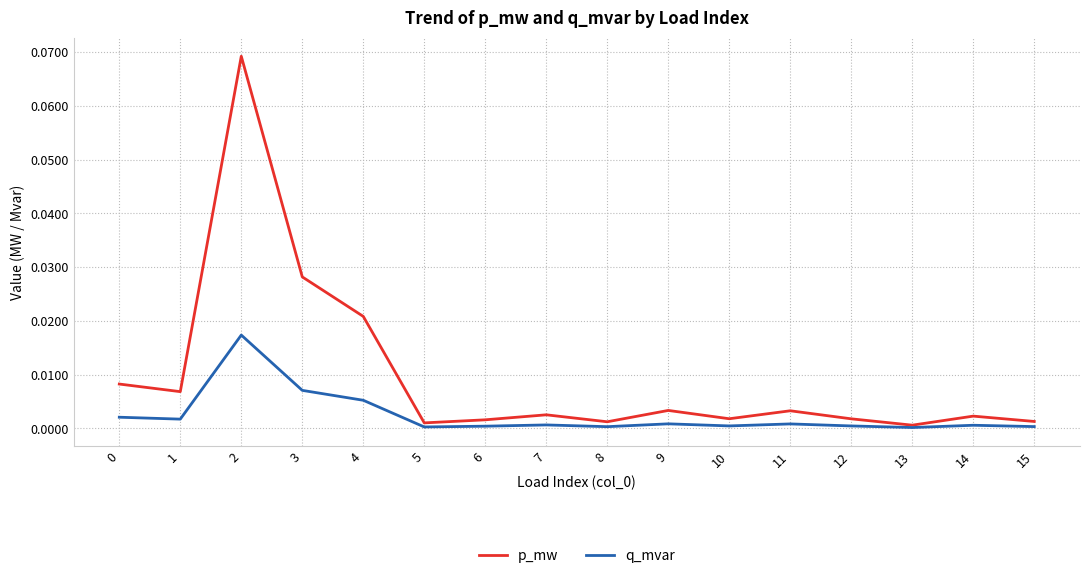

Rank the series by their maximum value, from lowest to highest.

q_mvar, p_mw